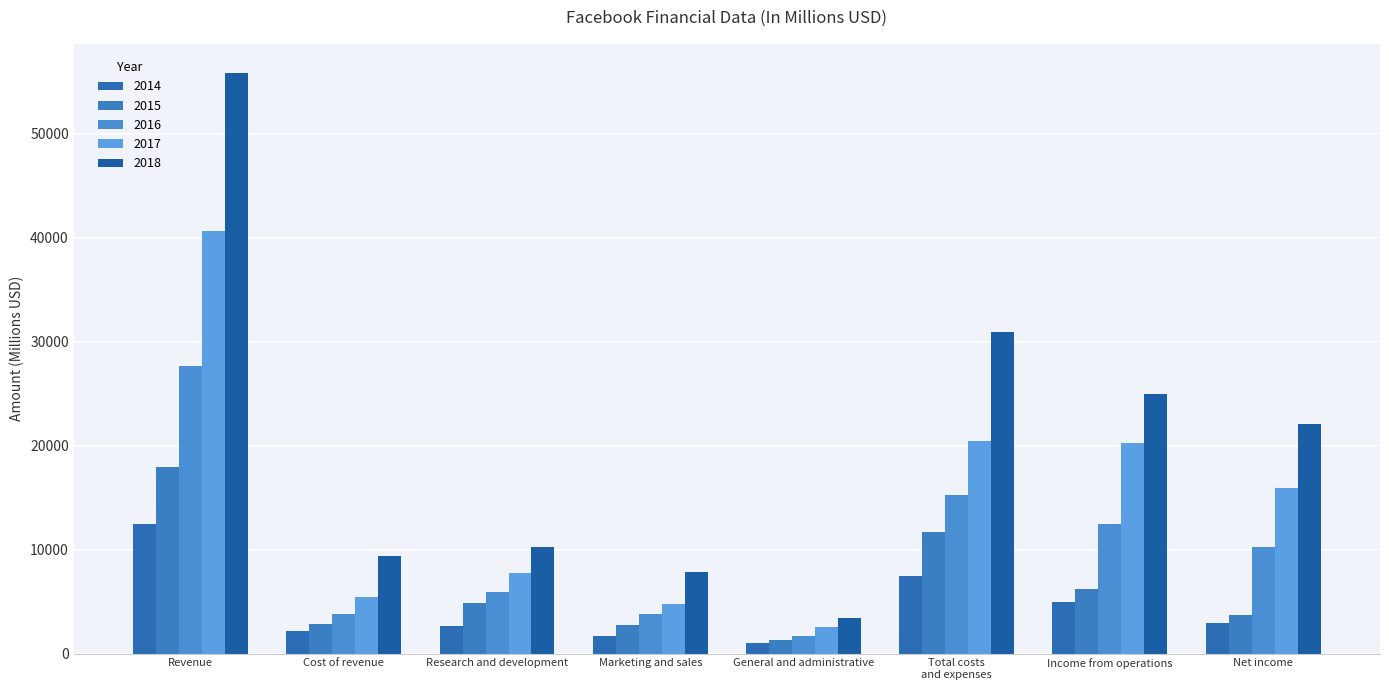

At Marketing and sales, list the series in order from smallest to largest.

2014, 2015, 2016, 2017, 2018